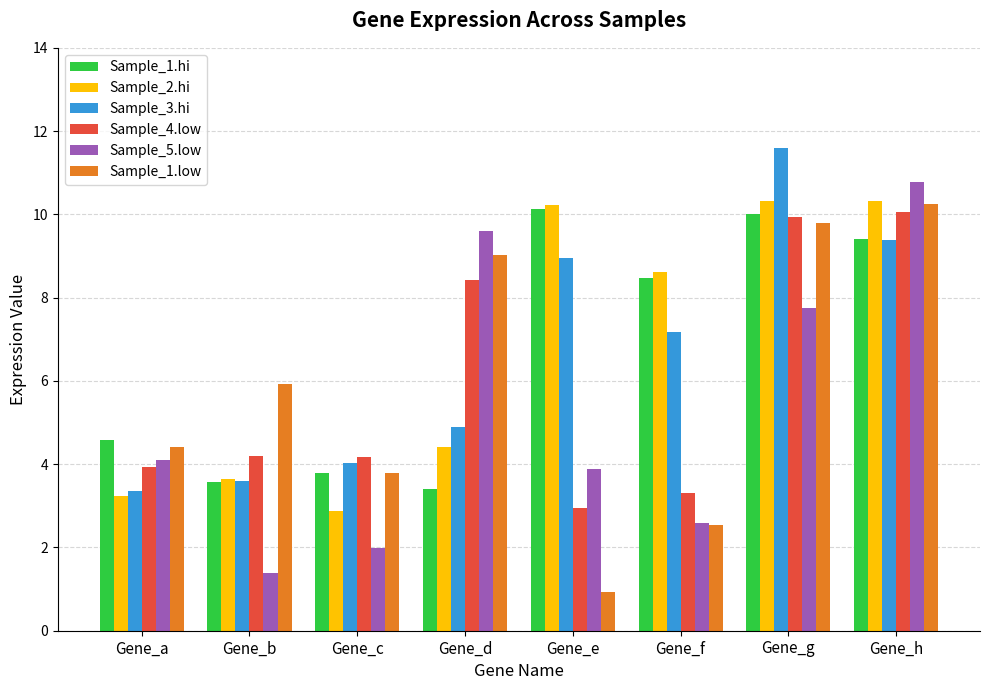

How many data points in Sample_1.low are above 5?

4